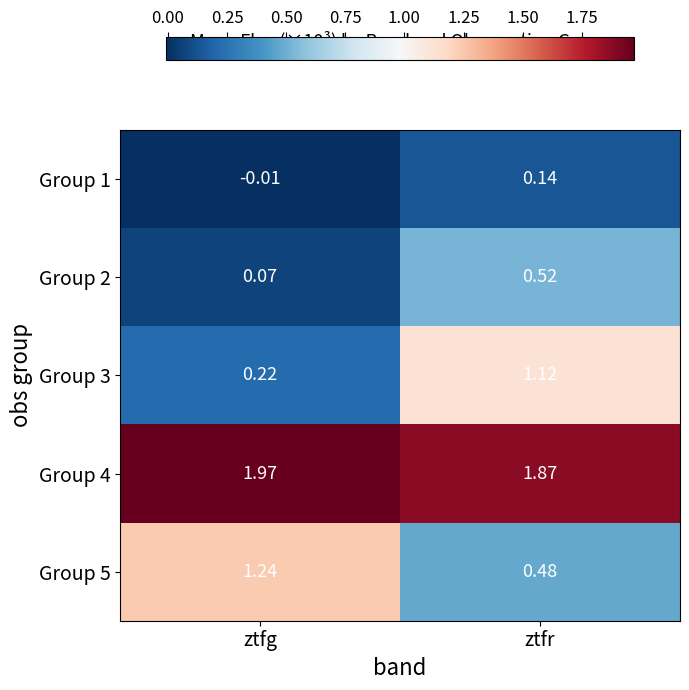

What is the total value across all series at ztfr?

4.1